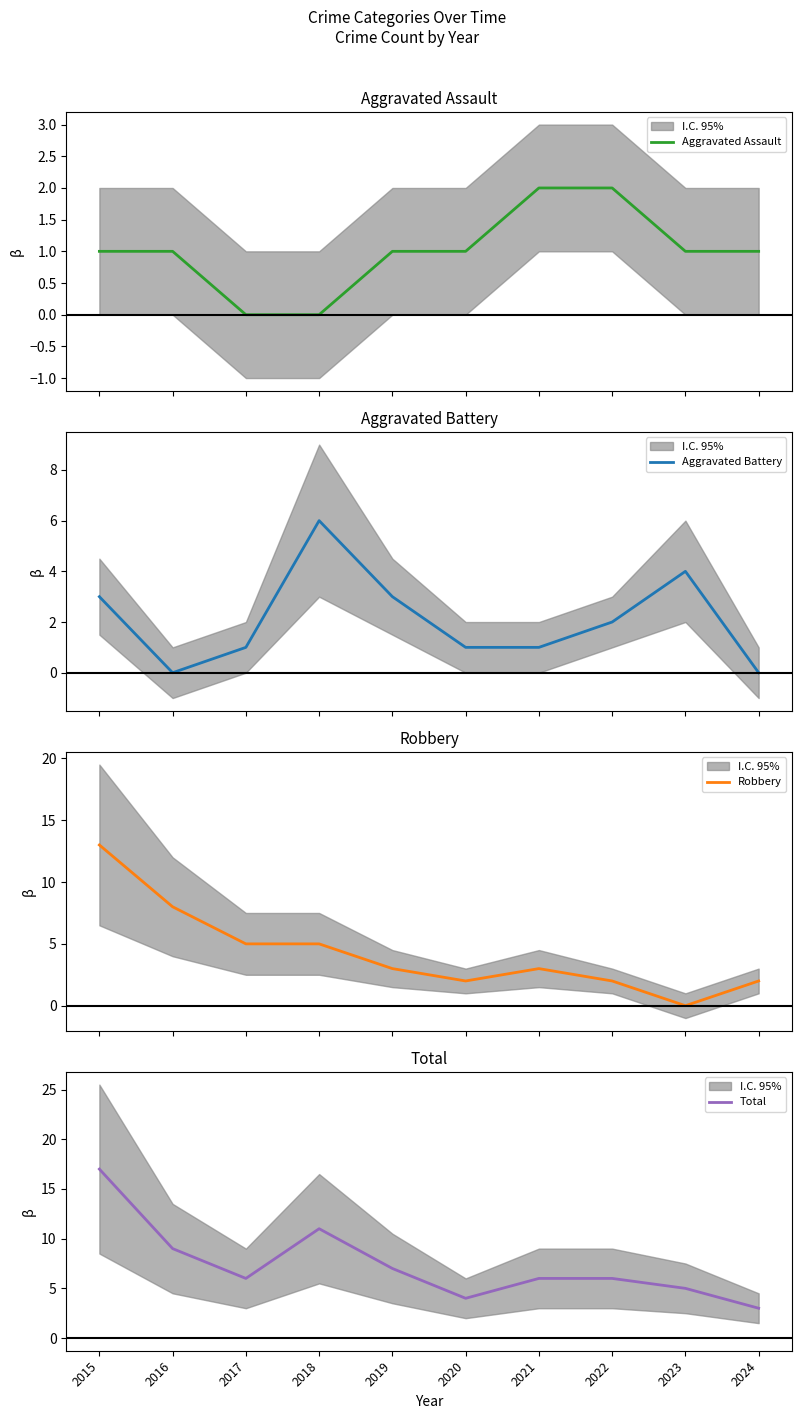

The Aggravated Assault series shows 1 at 2024. True or false?

False